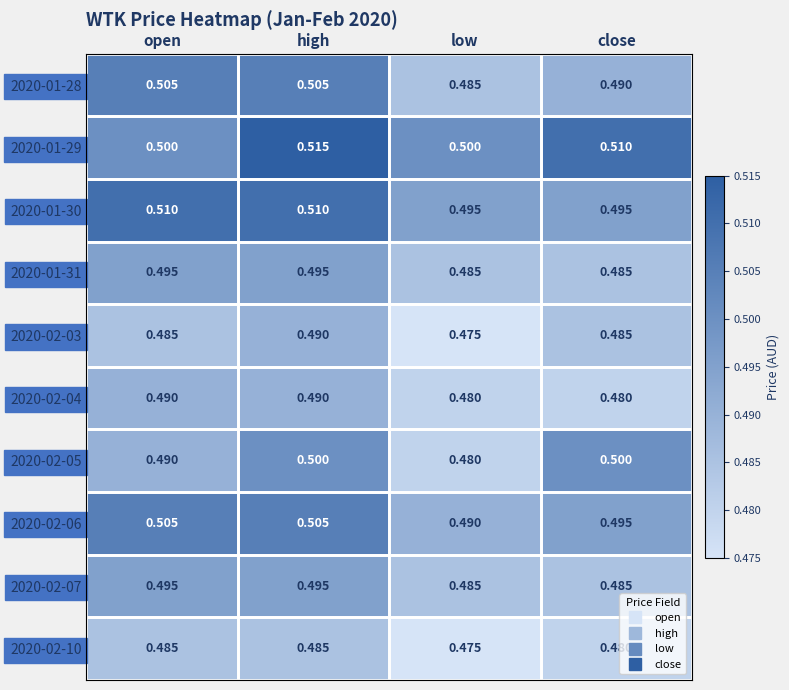

Where is 2020-02-03 nearest to the value 0?

low